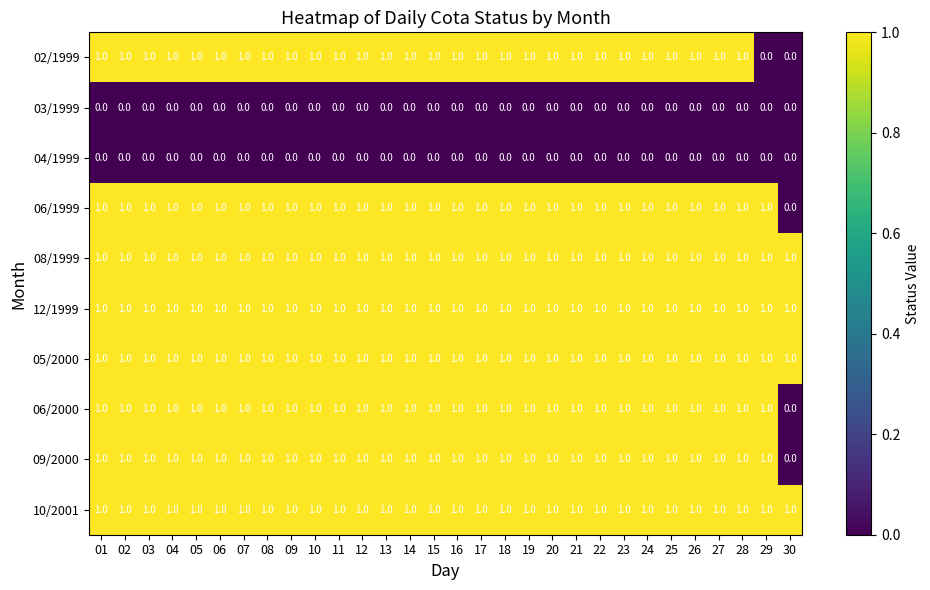

The value of 05/2000 at 23 is 1. True or false?

True